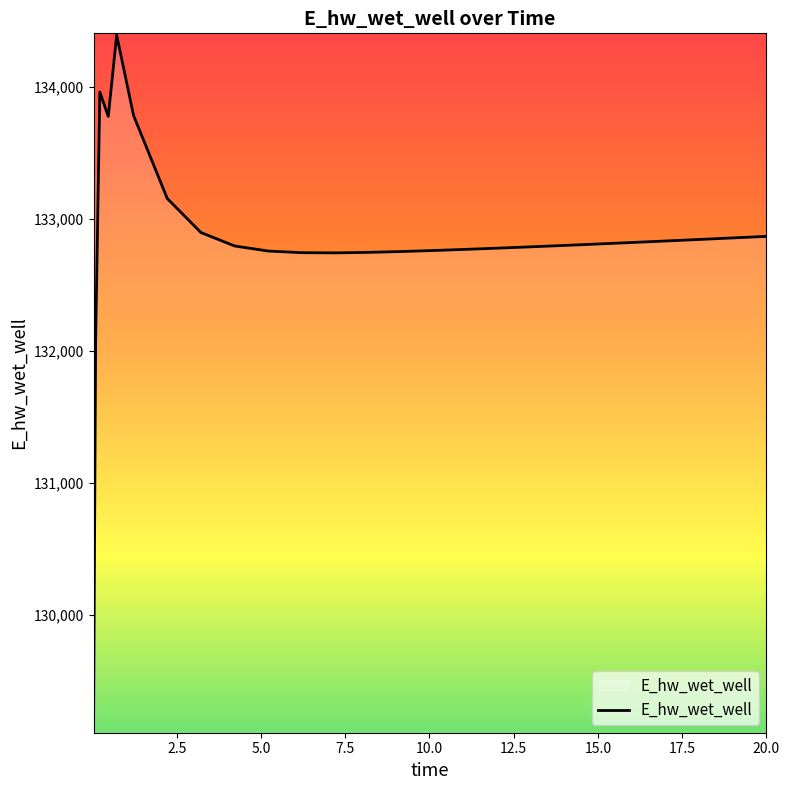

What is the maximum value shown in the chart?

134389.1